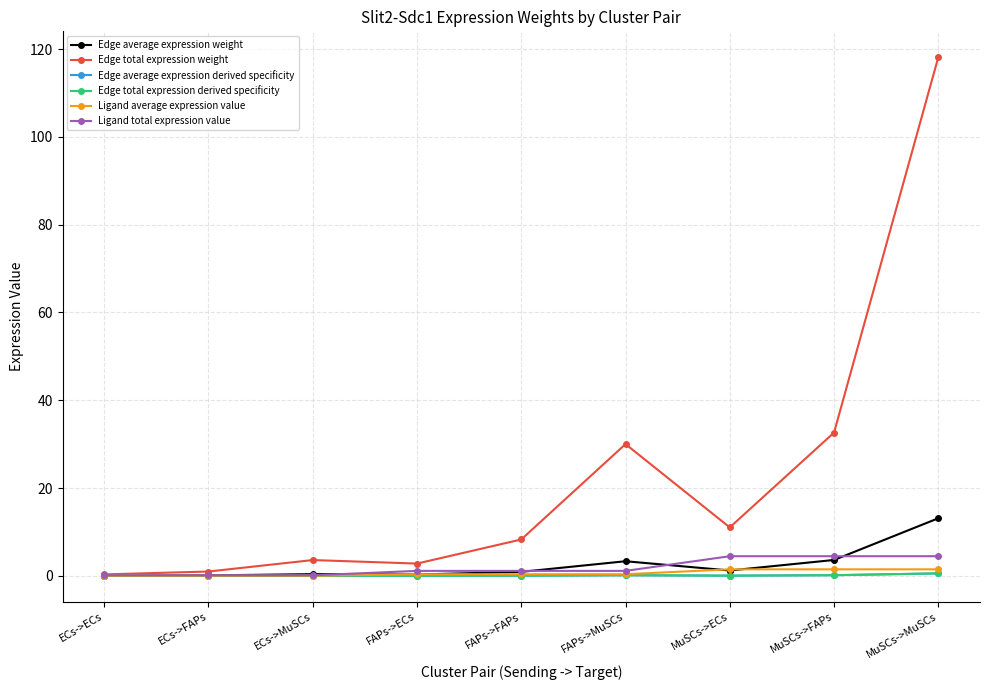

Where is the first local minimum for Edge total expression weight?

FAPs->ECs